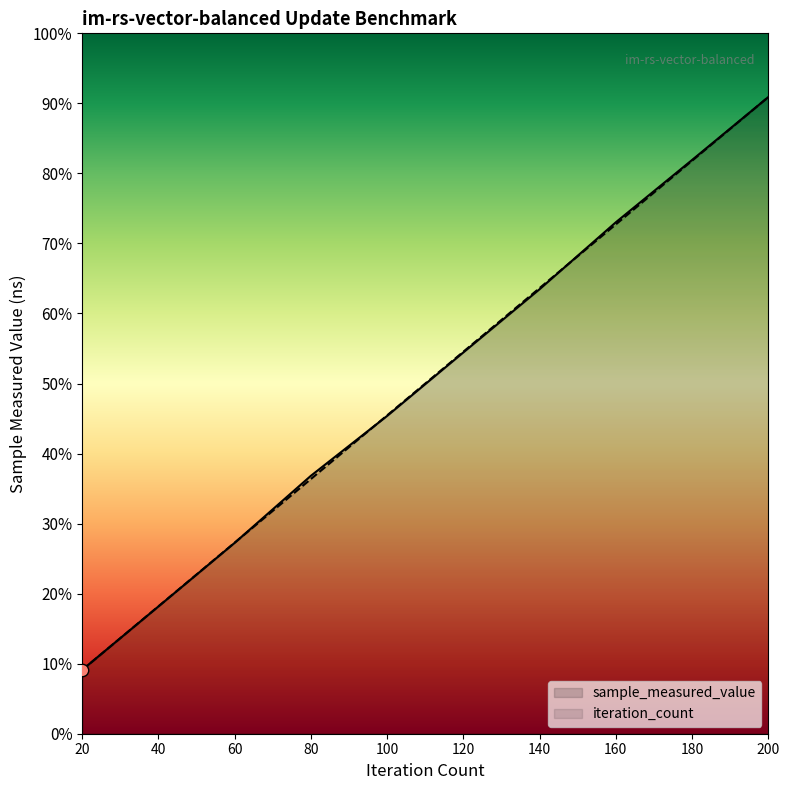

Which series contains the highest Y value?

sample_measured_value